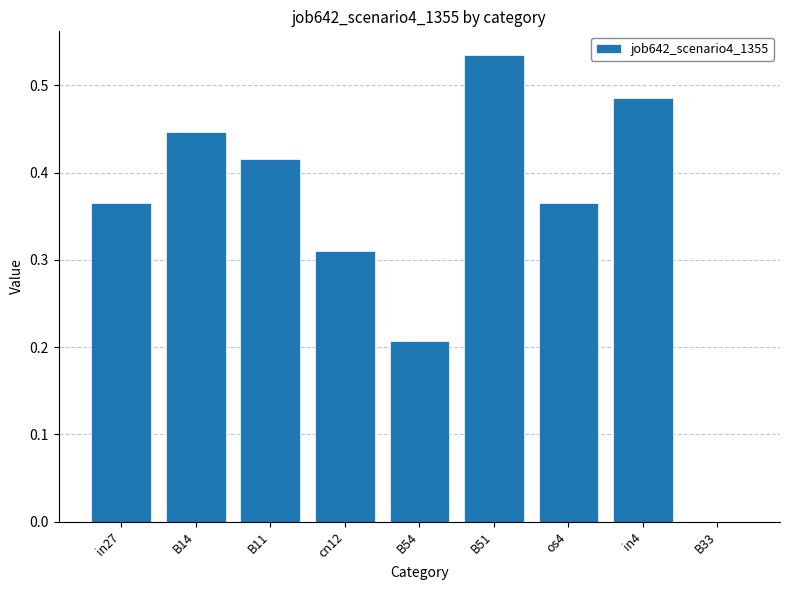

At which category does the chart reach its peak across all series?

B51